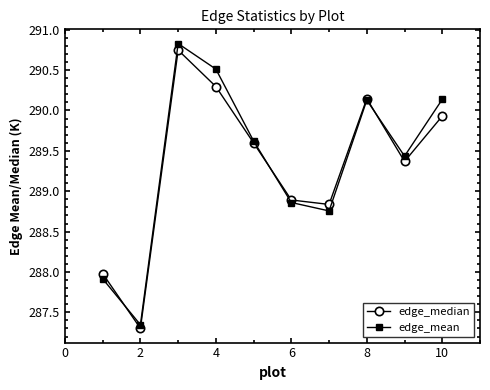

True or false: edge_mean and edge_median intersect in this chart.

True